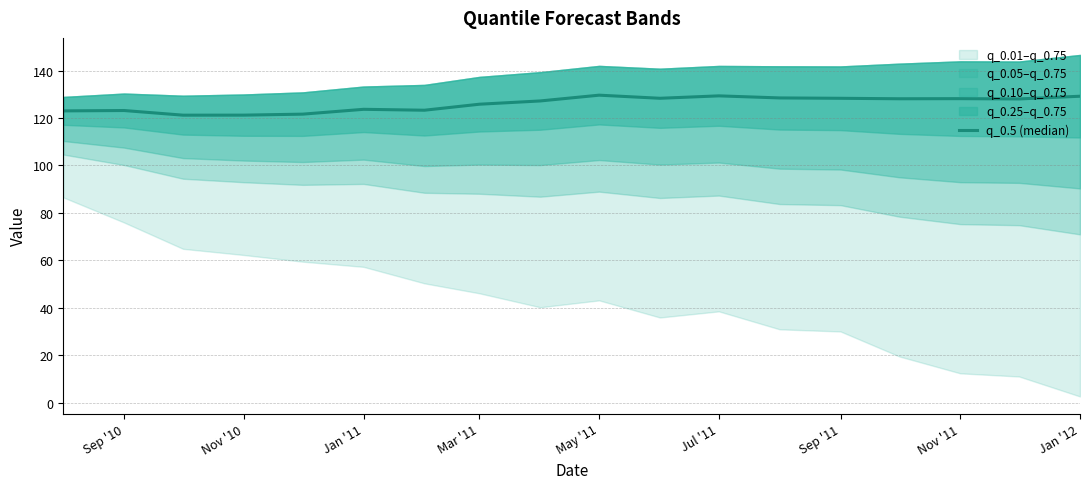

What is the difference between the maximum and second lowest values?

8.4